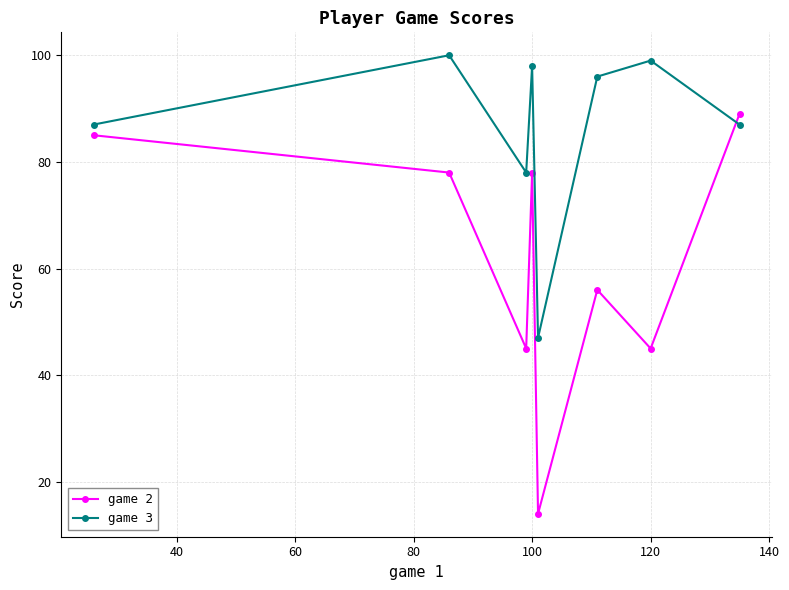

Reading right to left, extract all data points from this chart.

game 2: 89	45	56	14	78	45	78	85
game 3: 87	99	96	47	98	78	100	87